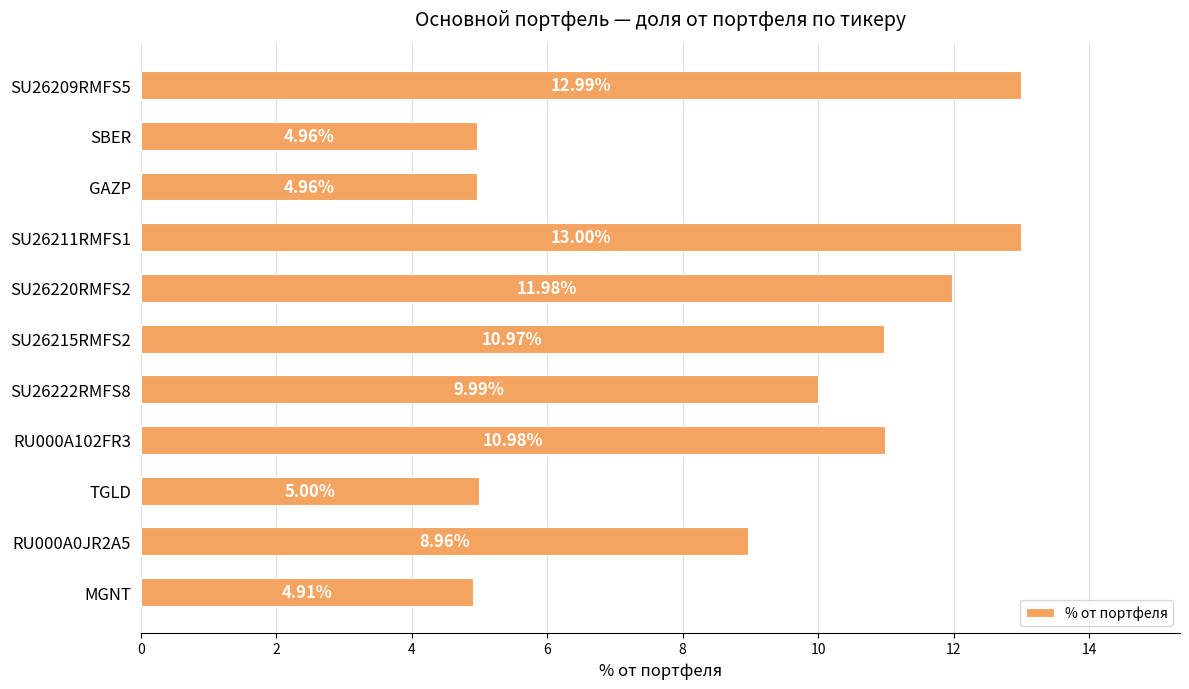

What is the average value?

9.0